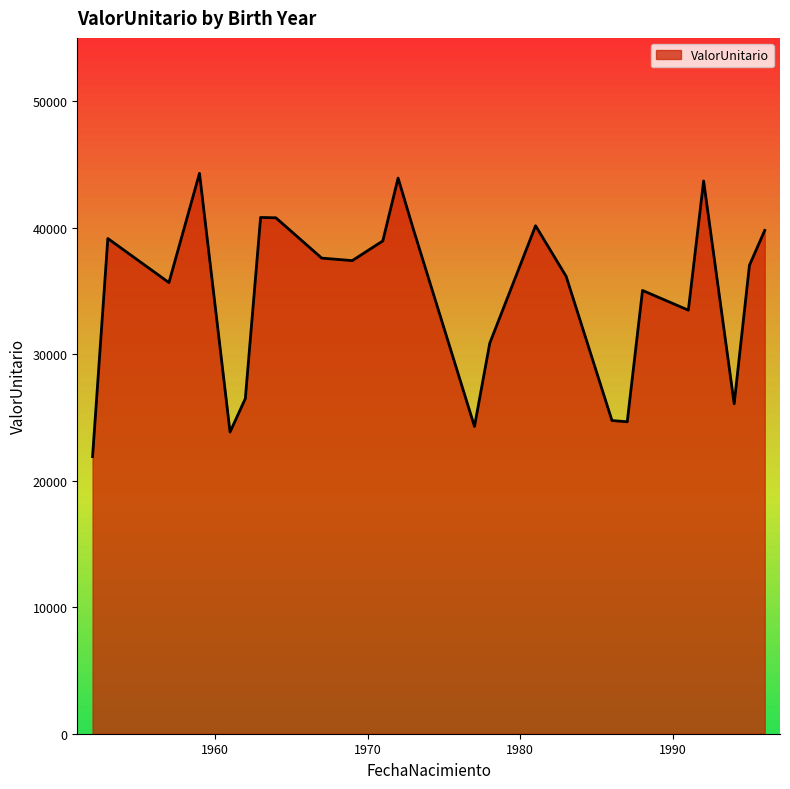

How many distinct data groups are displayed?

1